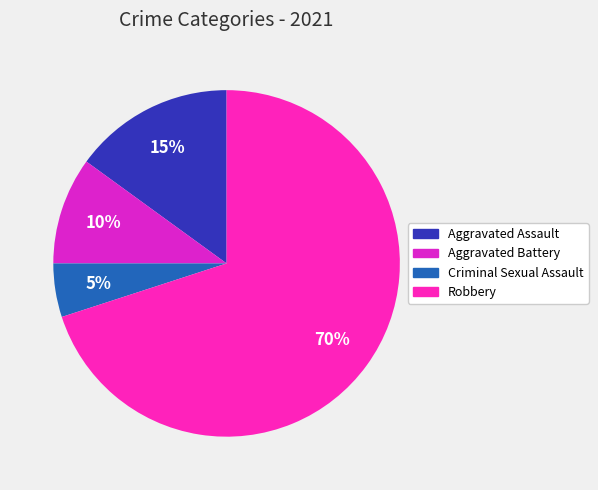

To the nearest percent, what is the difference between the largest and smallest slice percentages?

65%